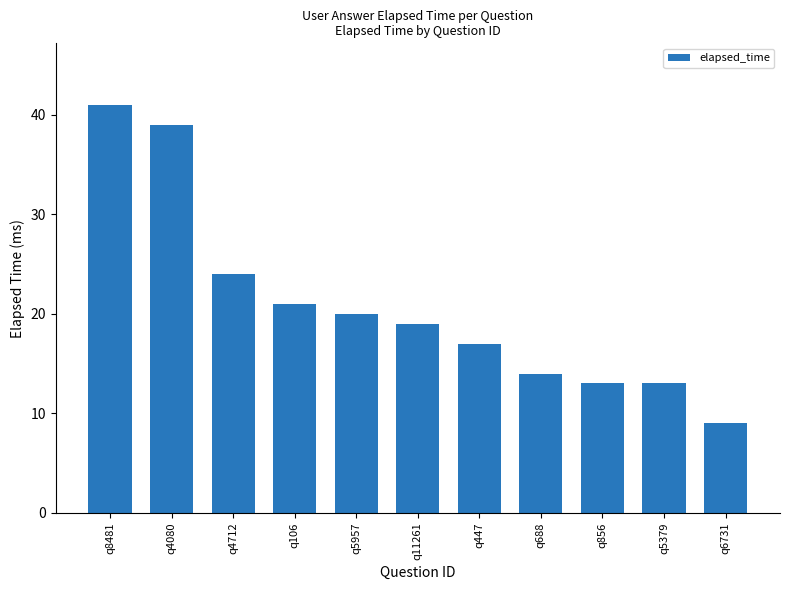

What is the minimum value shown in the chart?

9